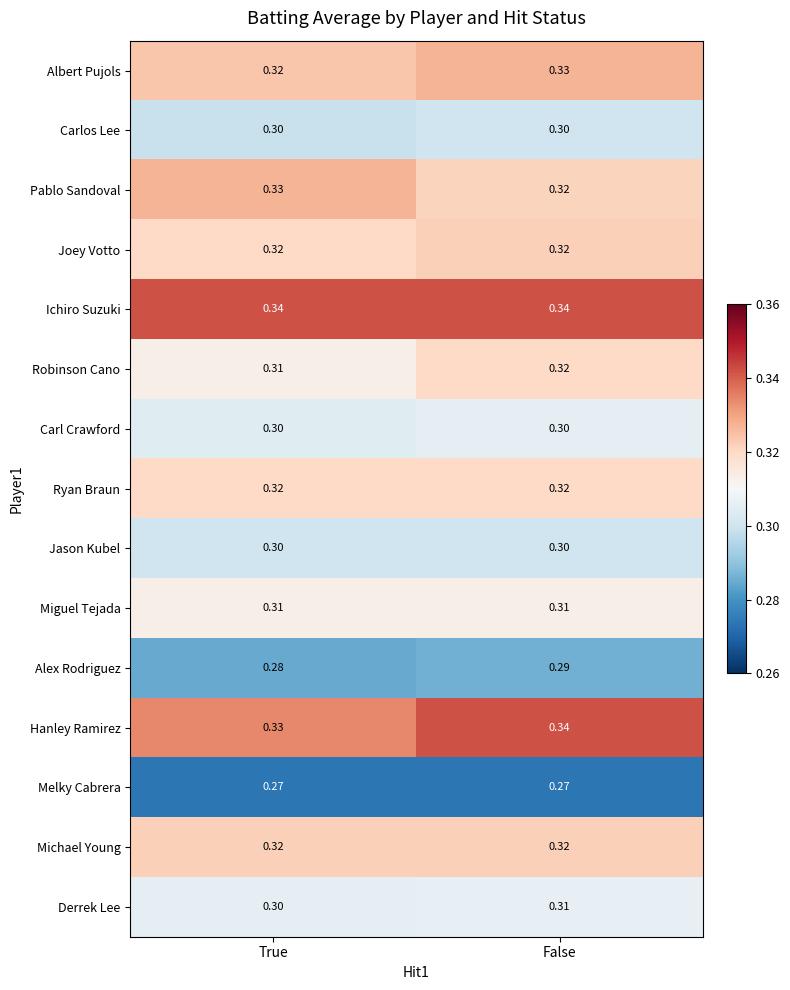

Rank the categories by Robinson Cano value from lowest to highest.

True, False